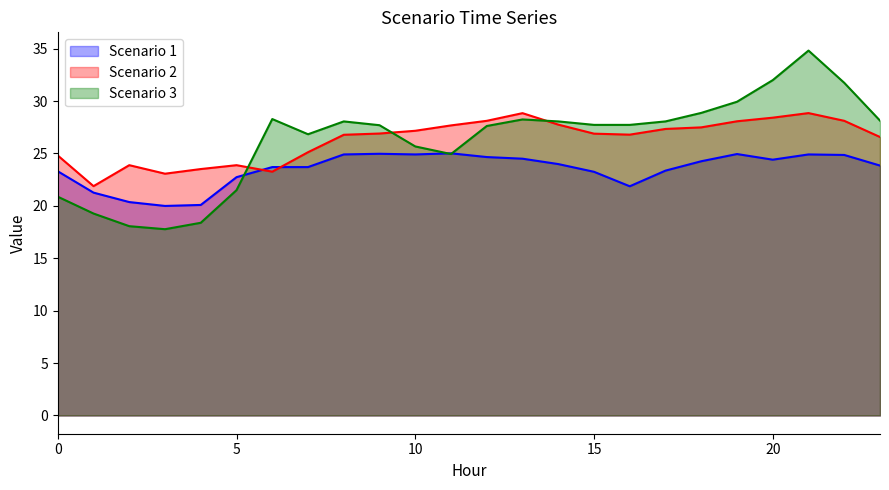

Which label corresponds to the largest value in the chart?

21